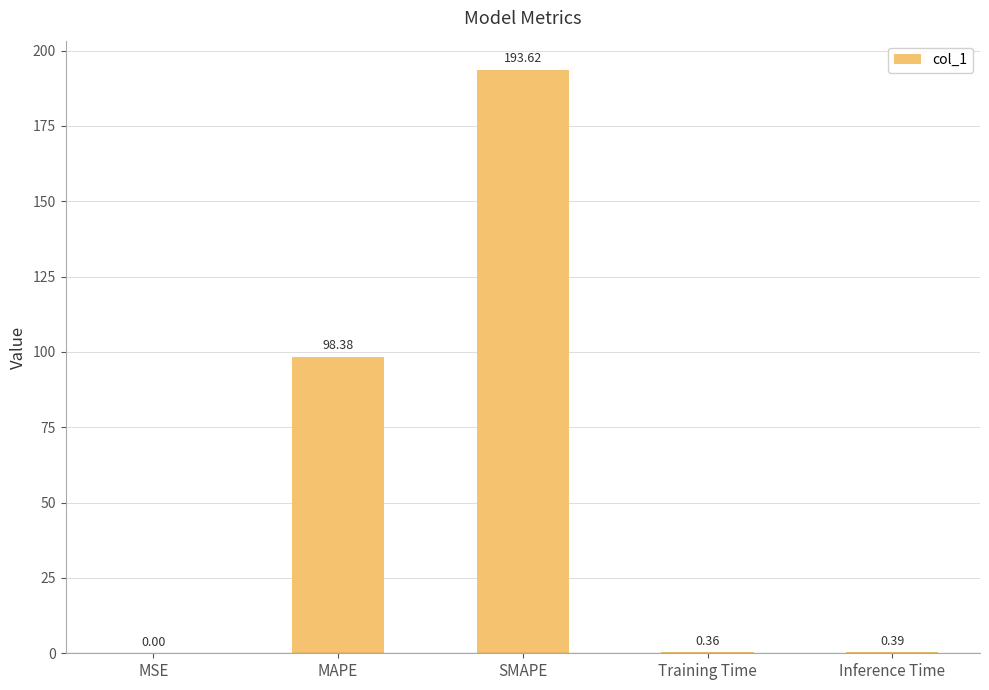

Between MAPE and Training Time, which is larger?

MAPE